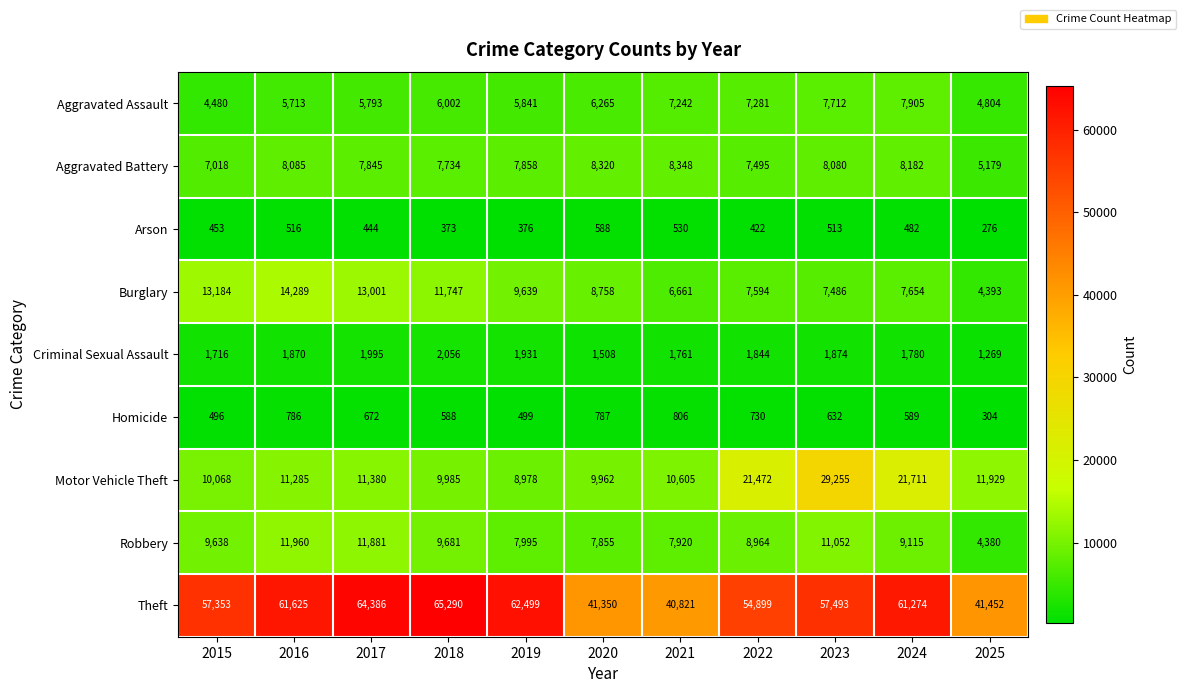

Is it true that Theft equals 41452 at 2025?

True